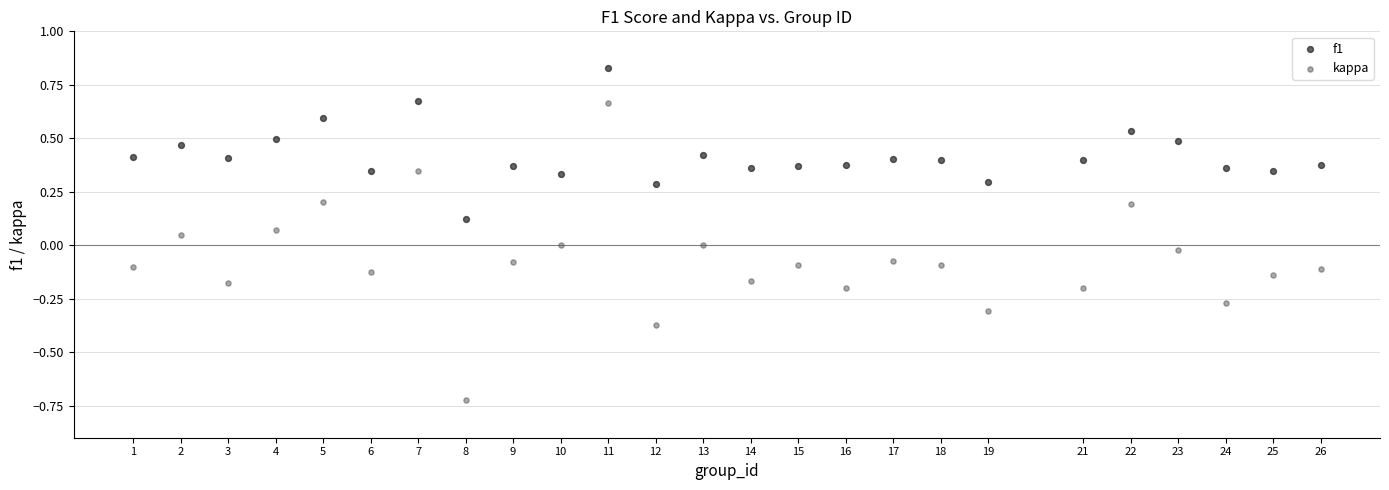

Across all data points, what is the range of Y values (max minus min)?

1.6